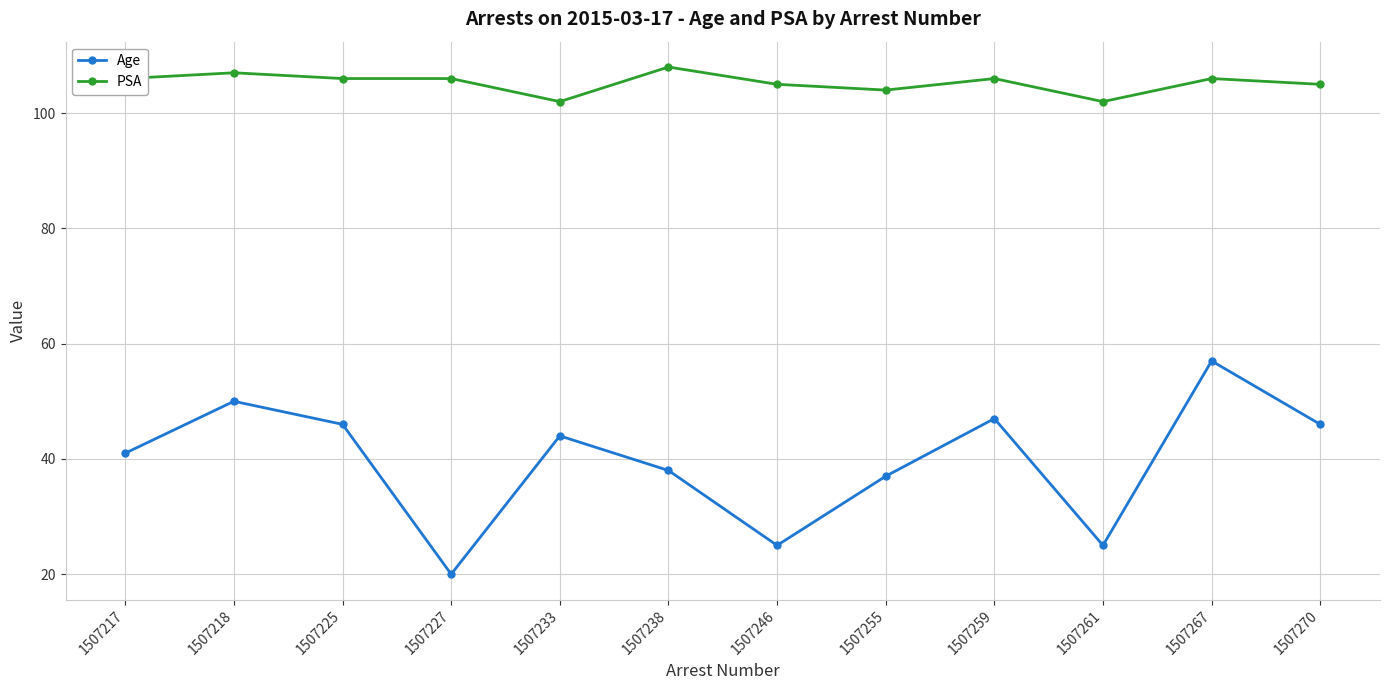

Which series changed the most between 1507259 and 1507261?

Age